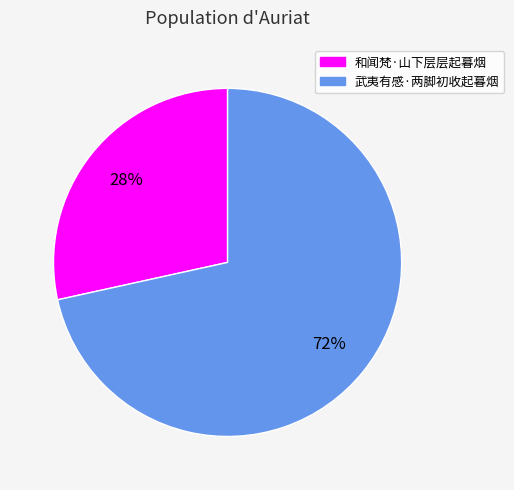

What percentage is the 武夷有感·两脚初收起暮烟 slice, to the nearest percent?

72%